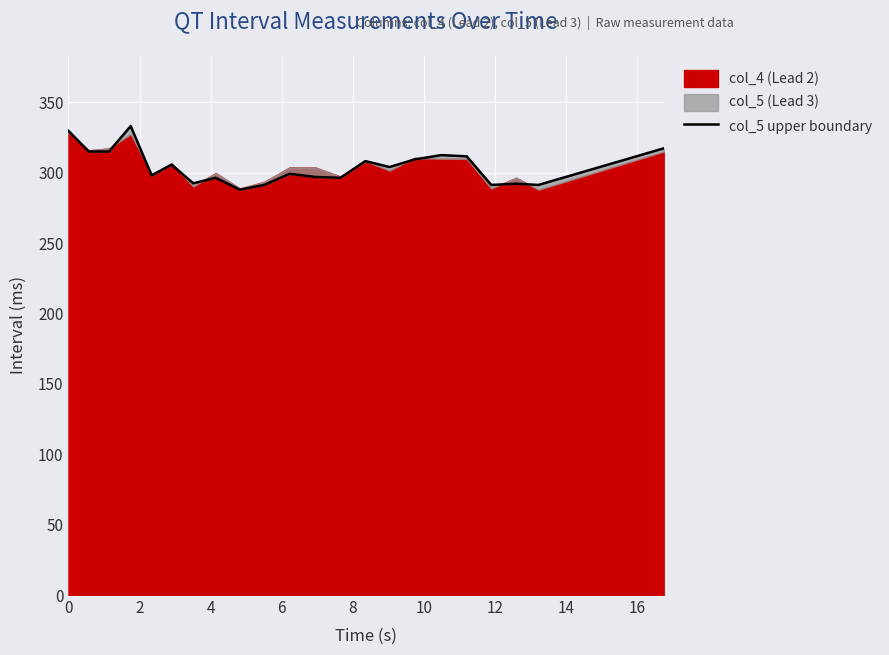

Does the chart display data point markers on the line(s)?

No